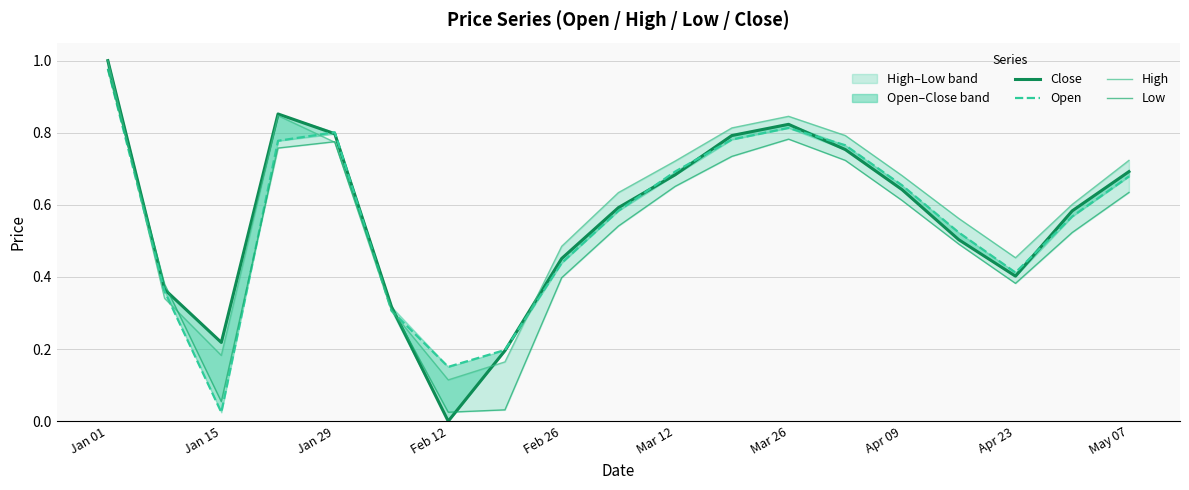

True or false: Open has a value of 0.9 at May 07.

False